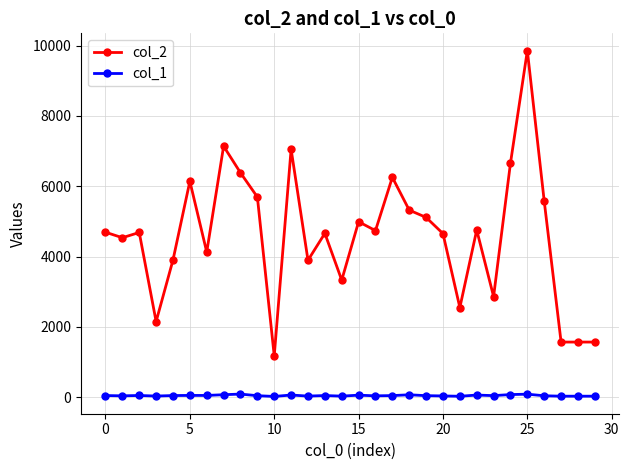

Which series has the widest spread of values?

col_2